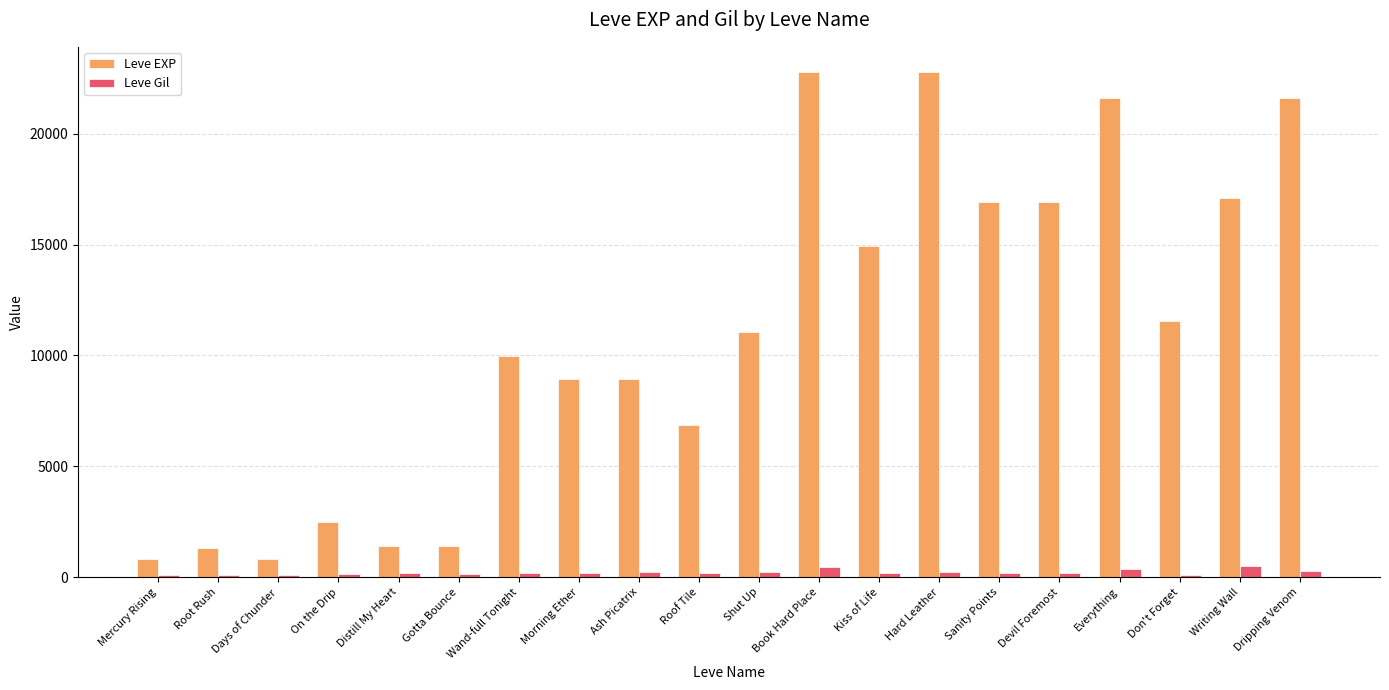

What is the maximum value shown in the chart?

22790